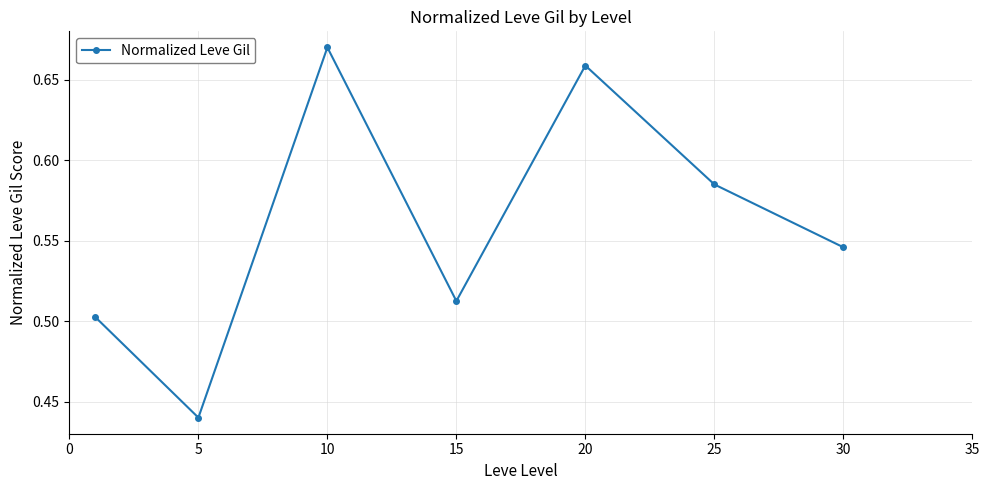

What is the sum of all values?

3.9